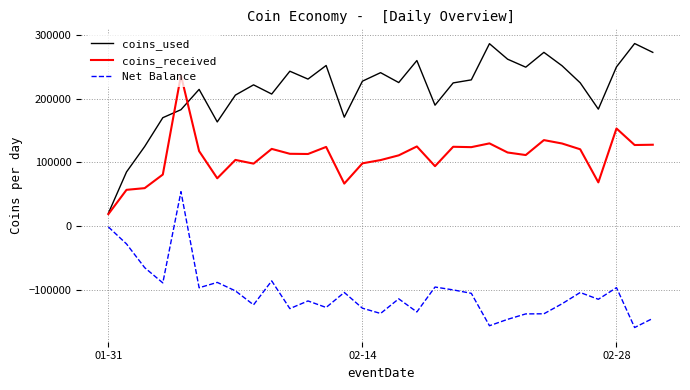

What is the maximum value shown in the chart?

286509